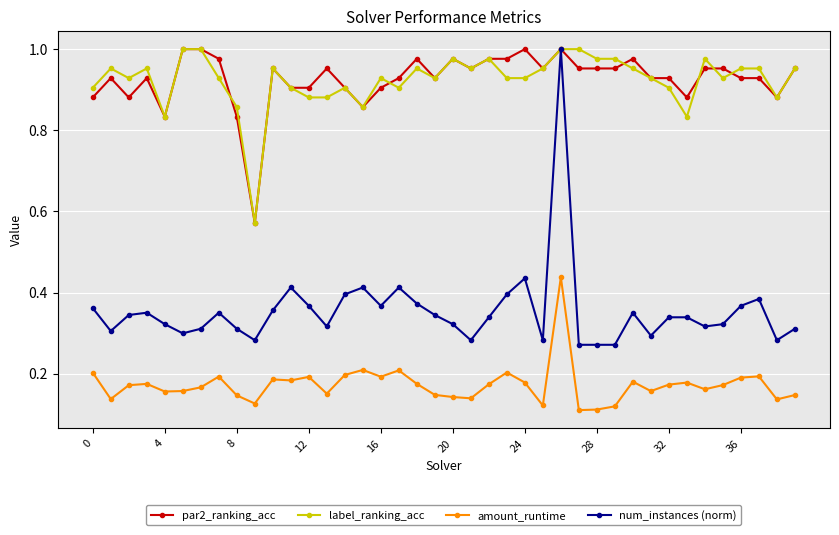

True or false: par2_ranking_acc has more than 2 interior local peaks.

True